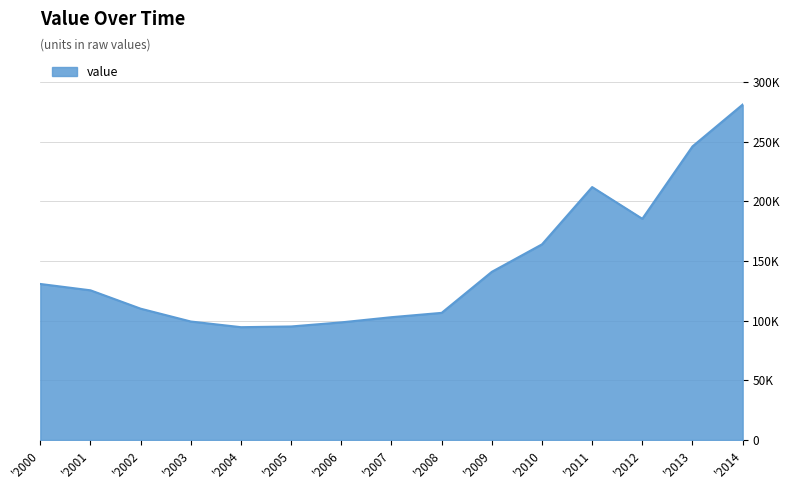

Does the chart display data point markers on the line(s)?

No